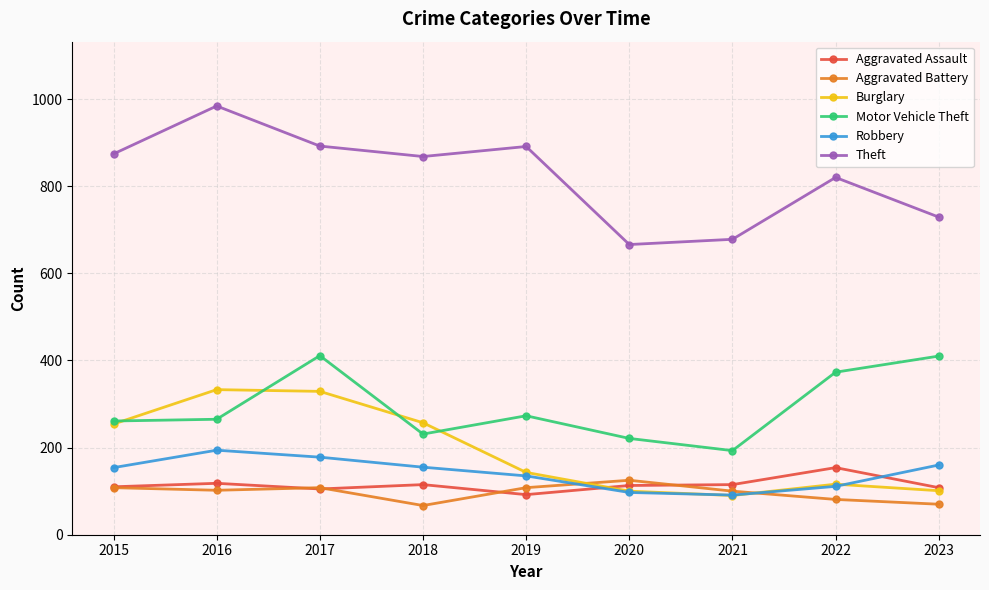

How many lines are shown in the chart?

6